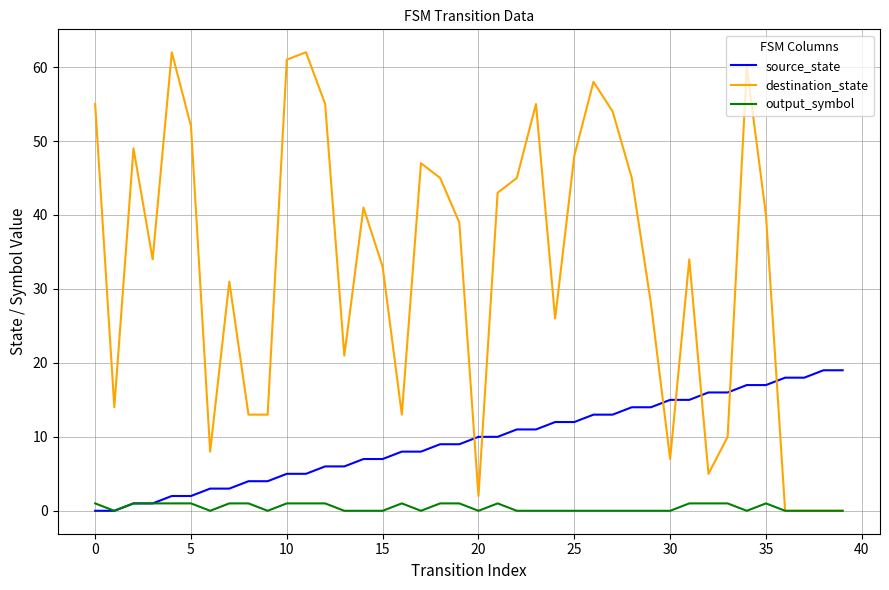

Which series has the largest range (max minus min)?

destination_state